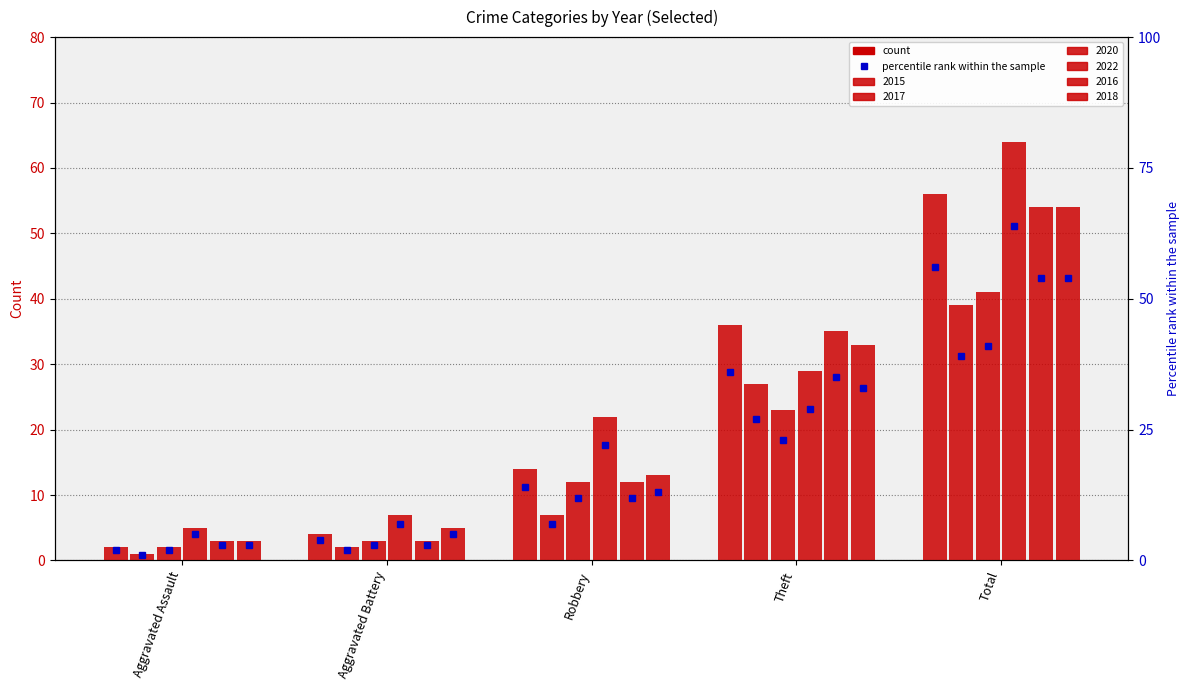

The 2017 series shows 10 at Robbery. True or false?

False